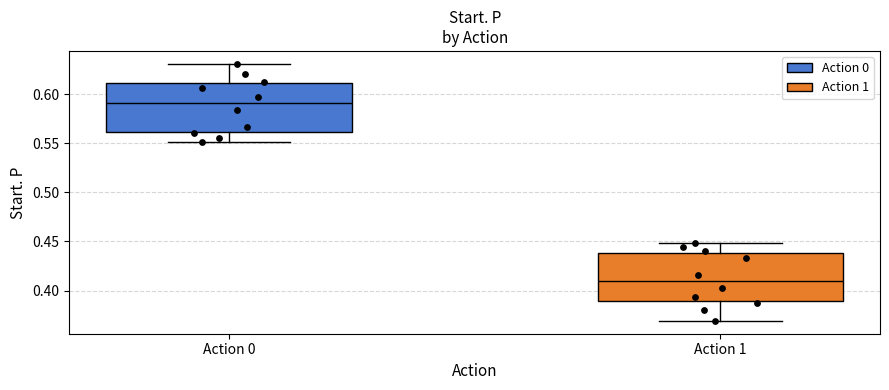

Which box has the lowest median line?

Action 1